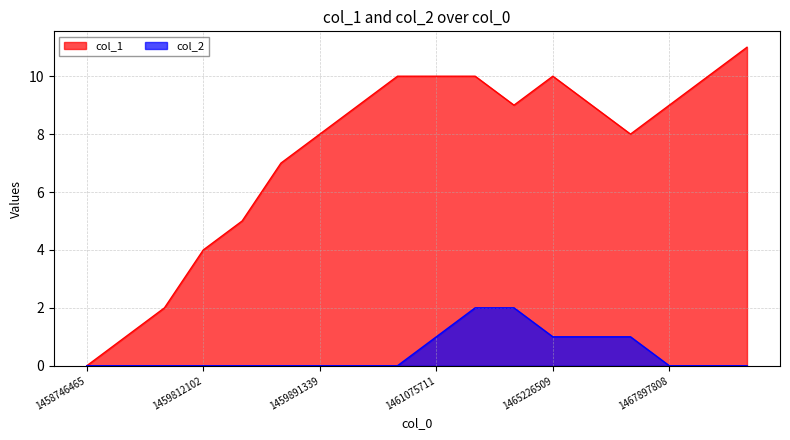

True or false: col_1 has more than 1 points higher than both neighbors.

False